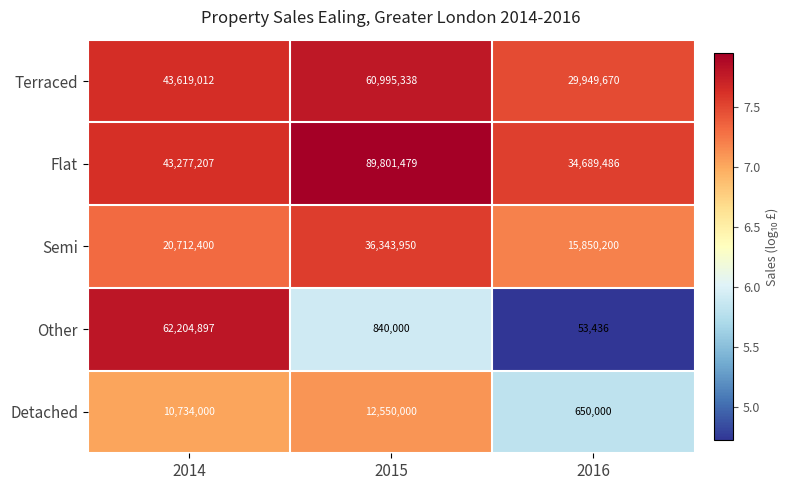

What is the difference between the highest and lowest values at 2016?

34636050